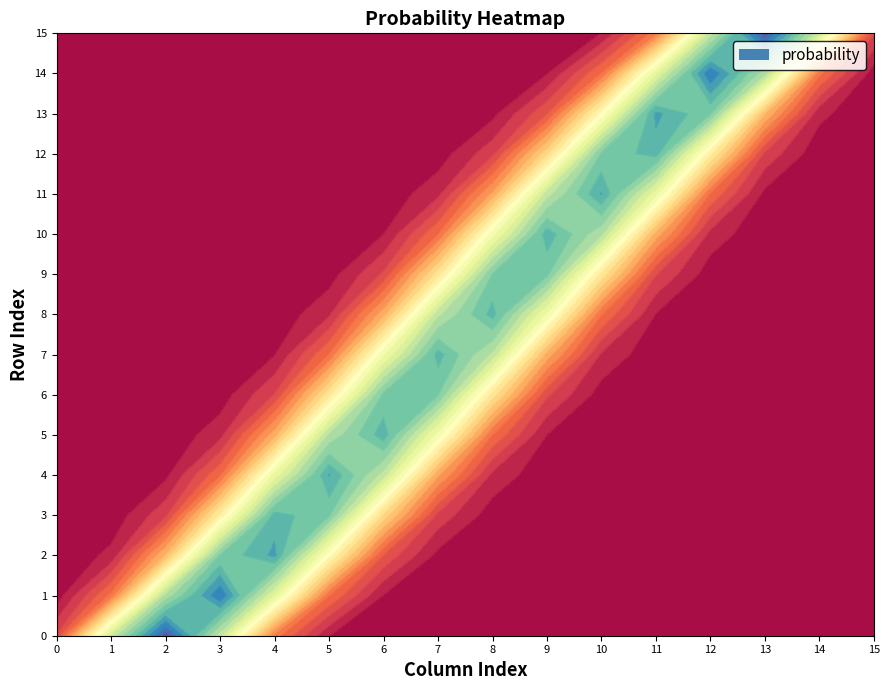

Rank the series by their maximum value, from highest to lowest.

row_0, row_15, row_1, row_14, row_2, row_13, row_4, row_11, row_5, row_10, row_3, row_12, row_7, row_8, row_6, row_9